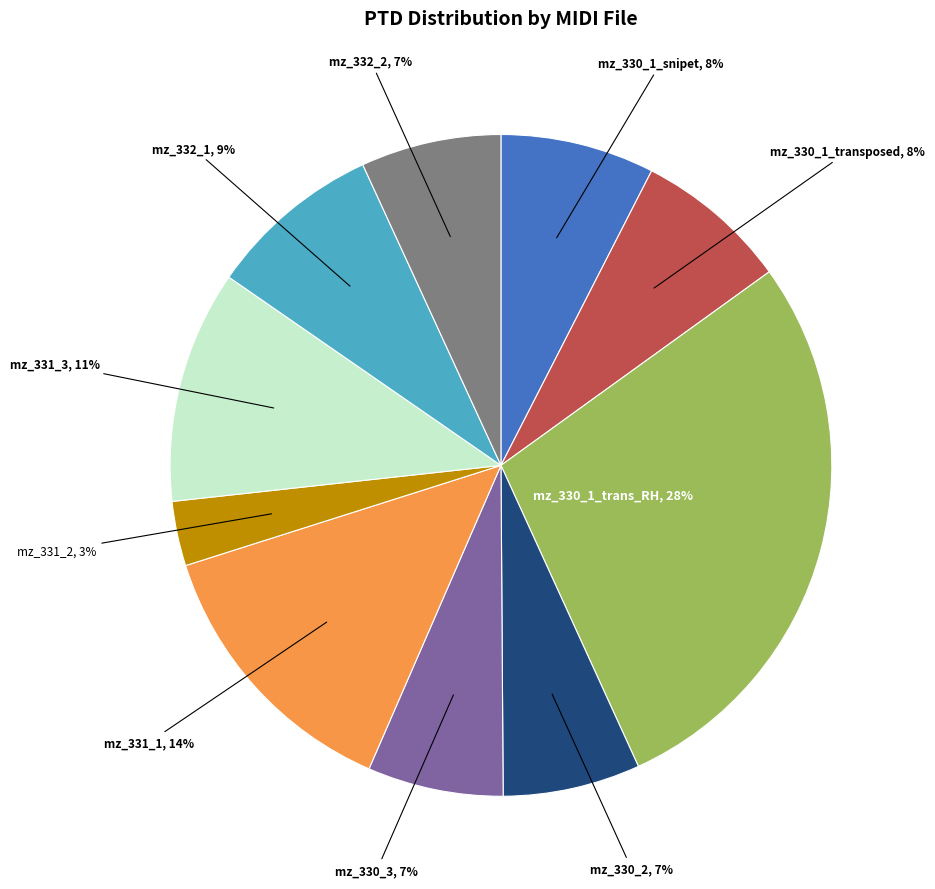

Does any single category account for the majority?

No